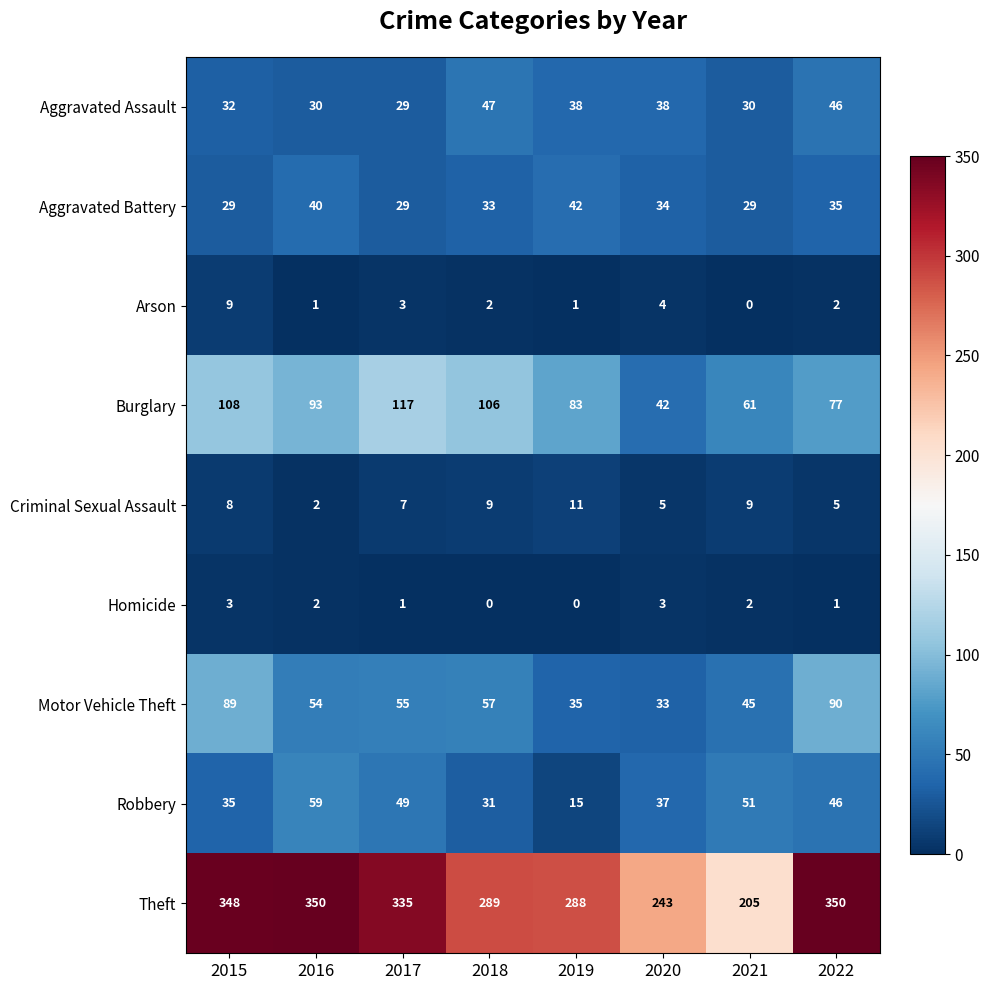

How many data points does each series have?

8